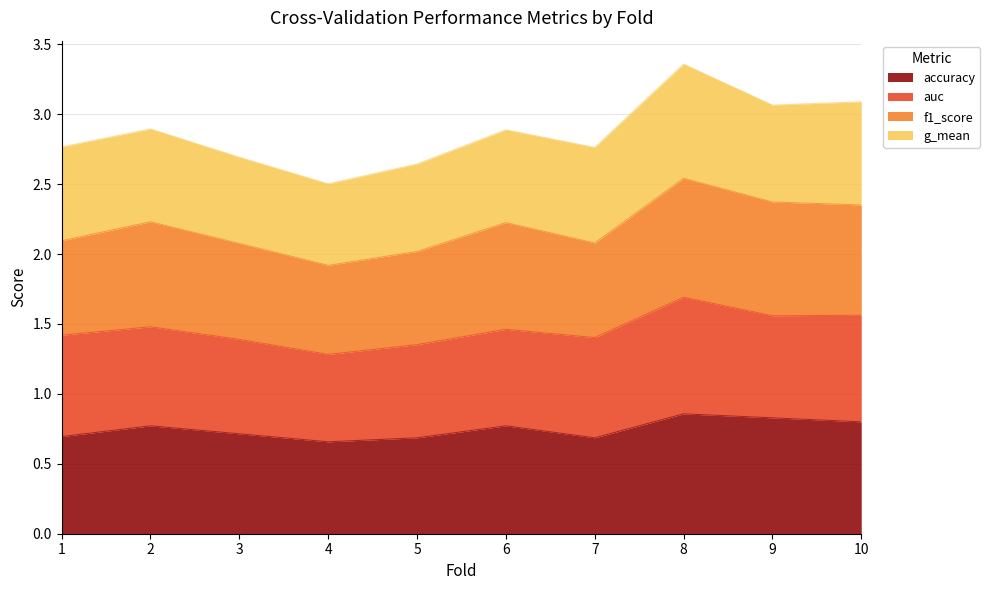

True or false: accuracy and f1_score intersect in this chart.

False